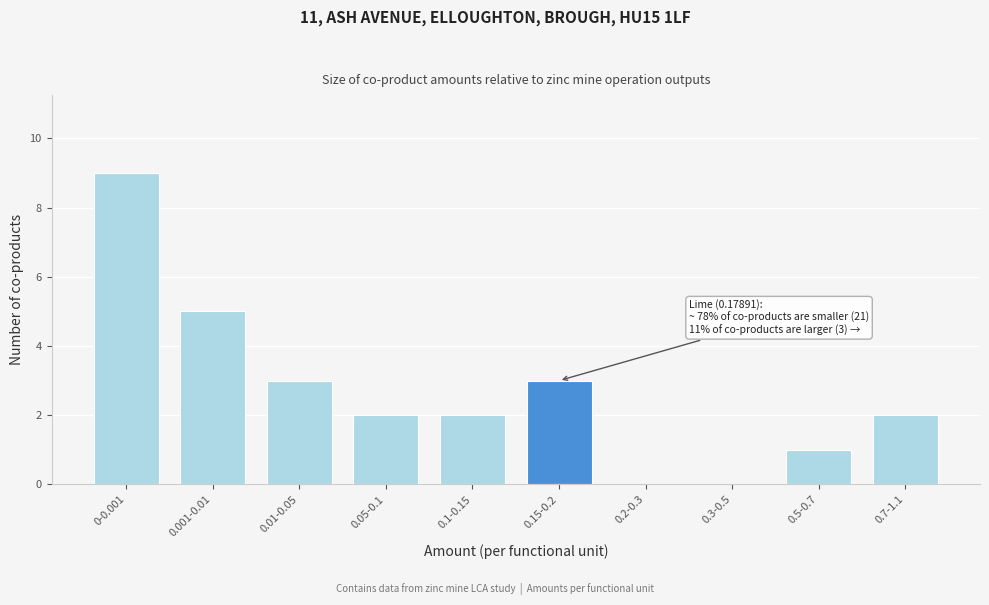

Reading left to right, list all the values displayed in this chart.

0-0.001=9	0.001-0.01=5	0.01-0.05=3	0.05-0.1=2	0.1-0.15=2	0.15-0.2=3	0.2-0.3=0	0.3-0.5=0	0.5-0.7=1	0.7-1.1=2